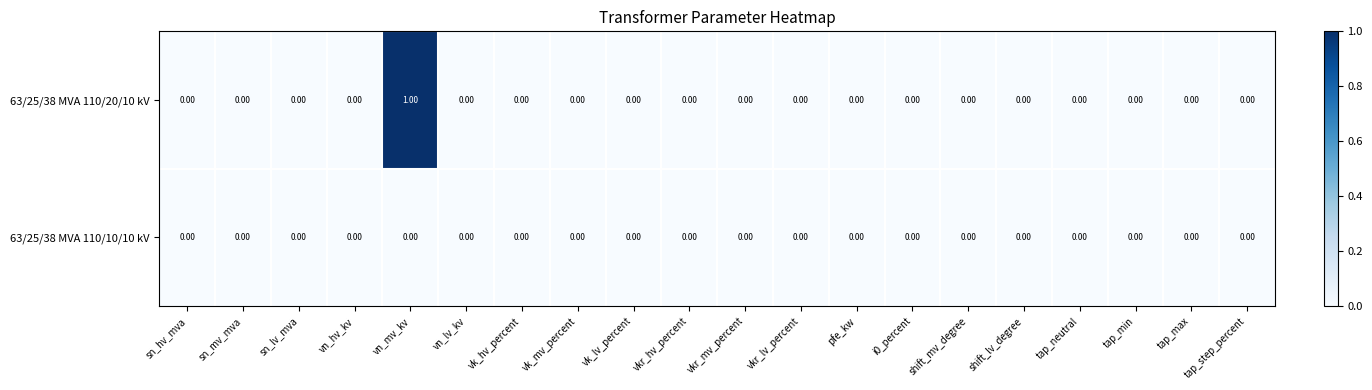

List the series in order of their peak value, highest first.

63/25/38 MVA 110/20/10 kV, 63/25/38 MVA 110/10/10 kV